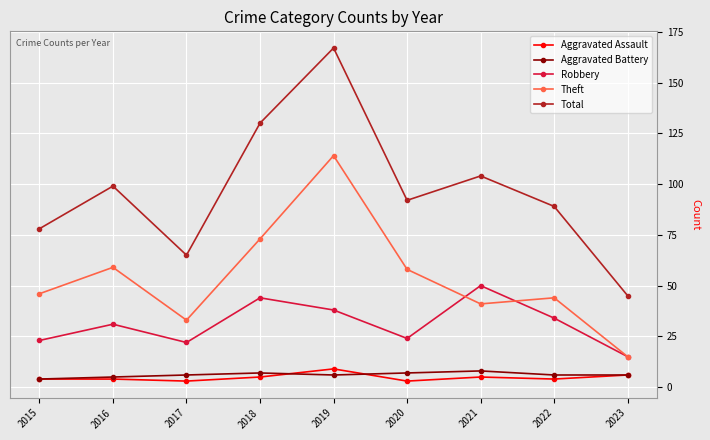

What is the maximum value for Aggravated Assault?

9